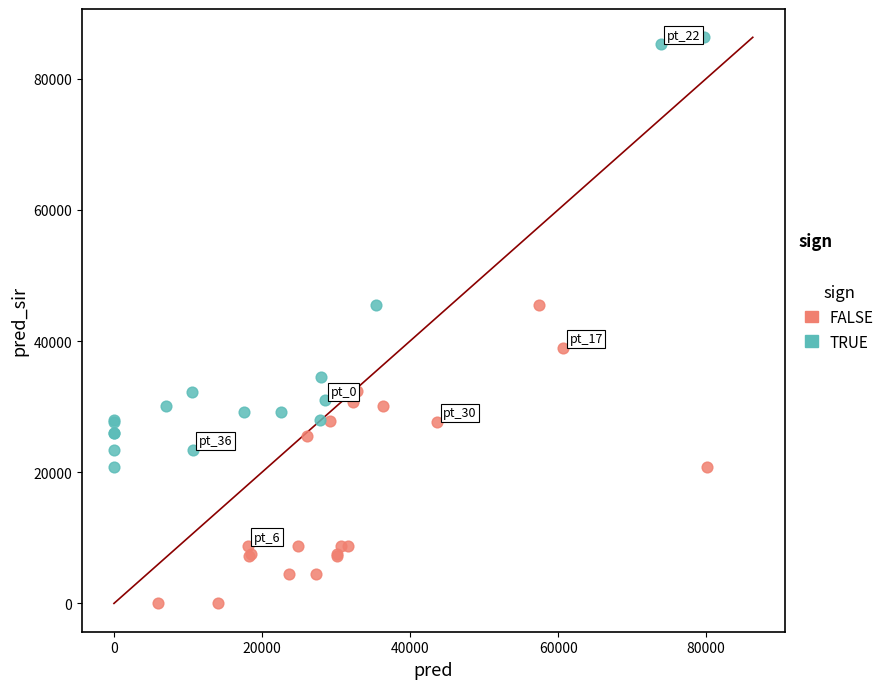

Which series has the widest spread of Y values?

TRUE